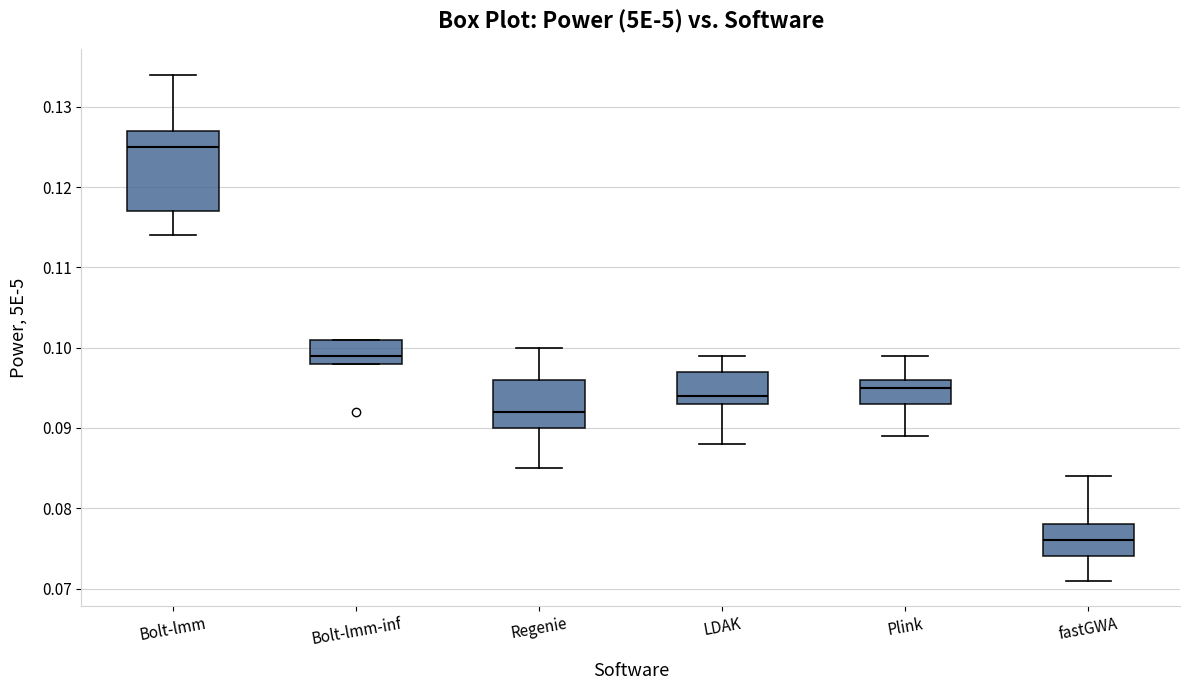

Reading left to right, read every box against the y-axis: the position of its median line, the range the box covers, and the ends of its whiskers. The values are not printed on the chart, so give them approximately, as read against the axis.

Bolt-lmm: median 0.125, box 0.117 to 0.127, whiskers 0.114 to 0.134
Bolt-lmm-inf: median 0.099, box 0.098 to 0.101, whiskers 0.098 to 0.101
Regenie: median 0.092, box 0.090 to 0.096, whiskers 0.085 to 0.100
LDAK: median 0.094, box 0.093 to 0.097, whiskers 0.088 to 0.099
Plink: median 0.095, box 0.093 to 0.096, whiskers 0.089 to 0.099
fastGWA: median 0.076, box 0.074 to 0.078, whiskers 0.071 to 0.084